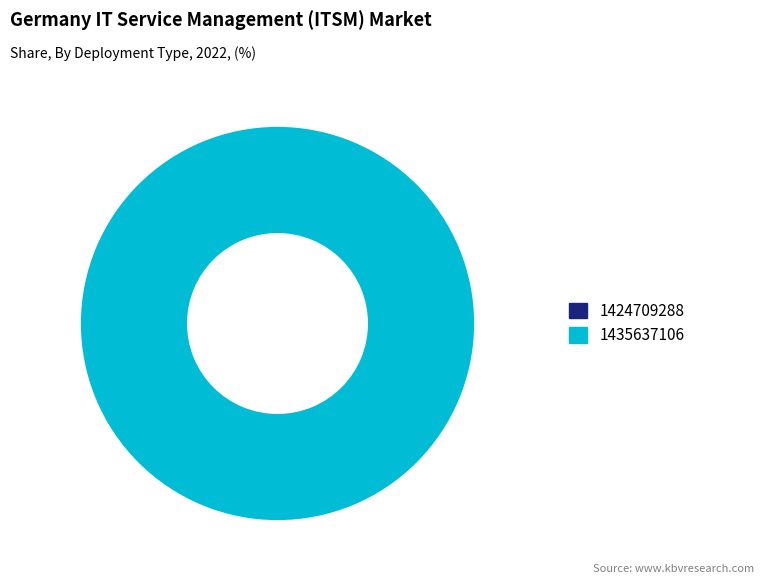

What is the largest slice in the pie chart?

1435637106